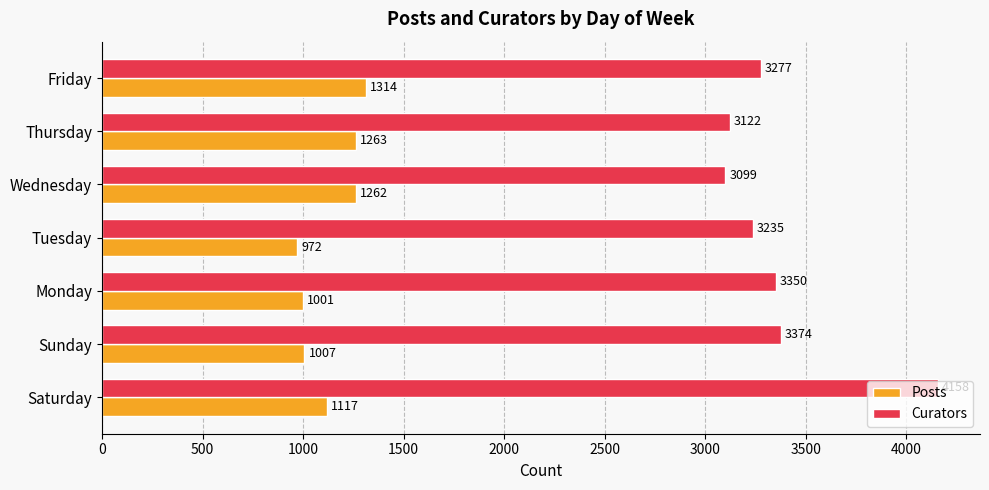

True or false: Curators has a value of 3277 at Friday.

True